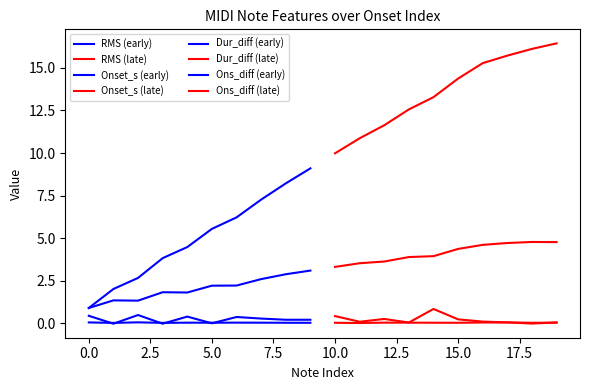

Which series has the largest range (max minus min)?

Onset_s